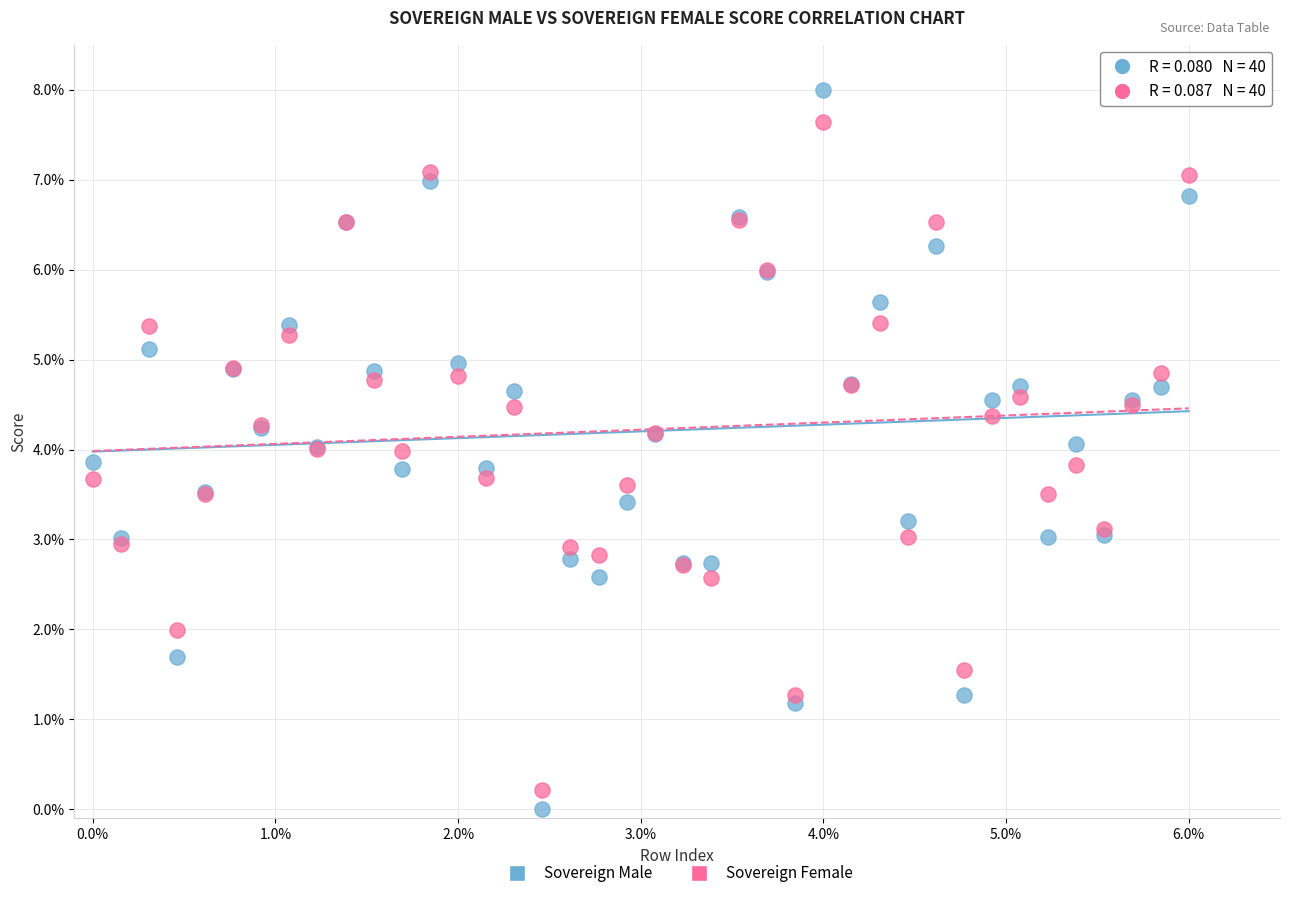

What are all the series names shown in the legend?

Sovereign Male, Sovereign Female